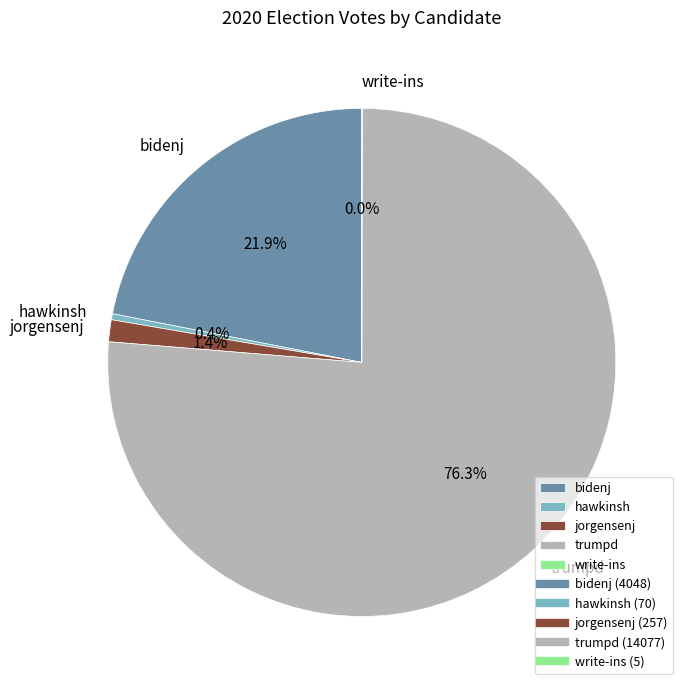

Between hawkinsh and jorgensenj, which is larger?

jorgensenj